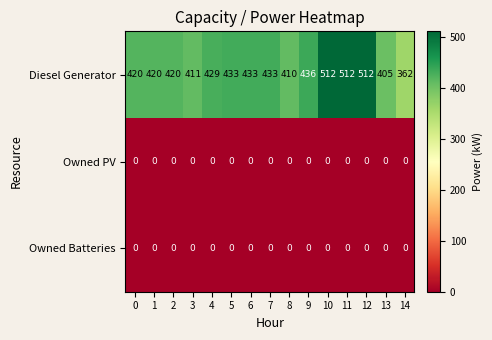

The value of Owned Batteries at 14 is 0. True or false?

True